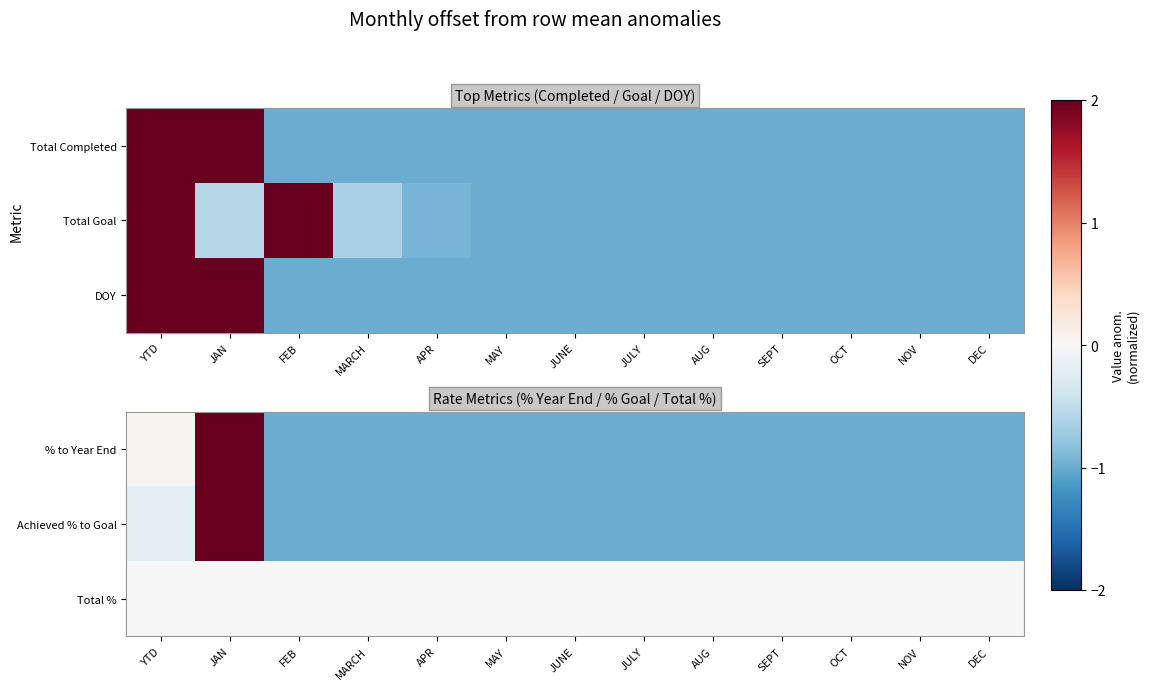

Which series has the widest spread of values?

Achieved % to Goal